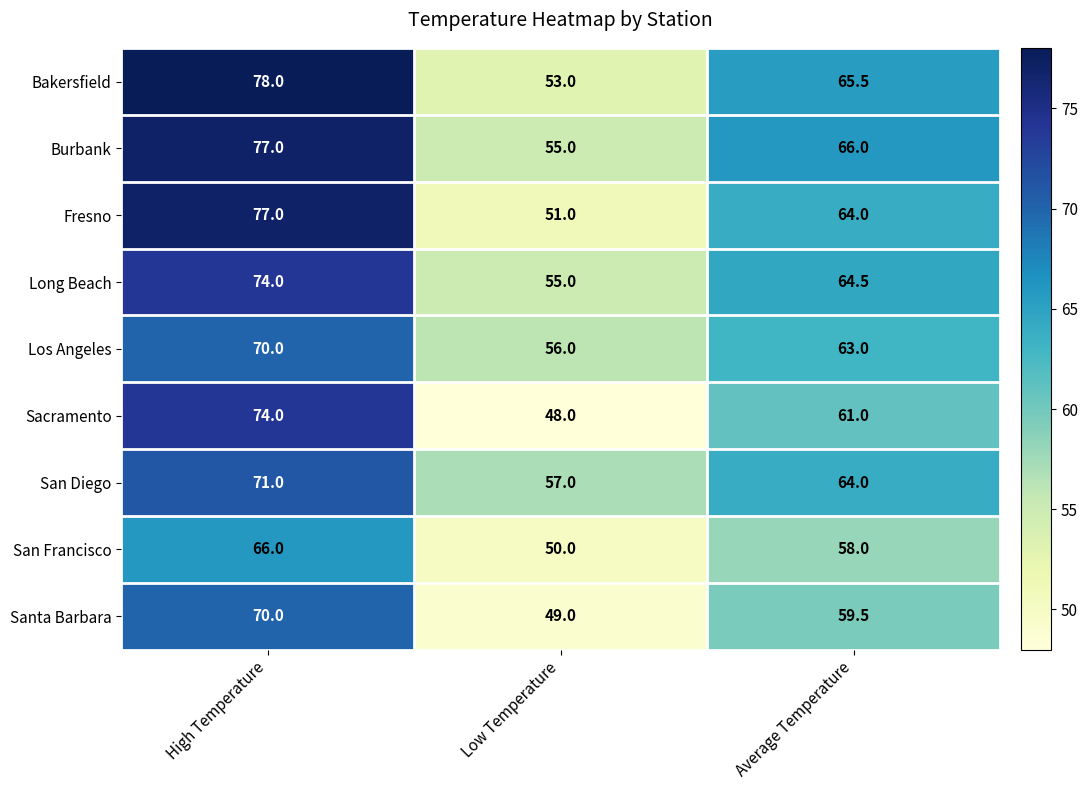

The value of Long Beach at Average Temperature is 107.4. True or false?

False